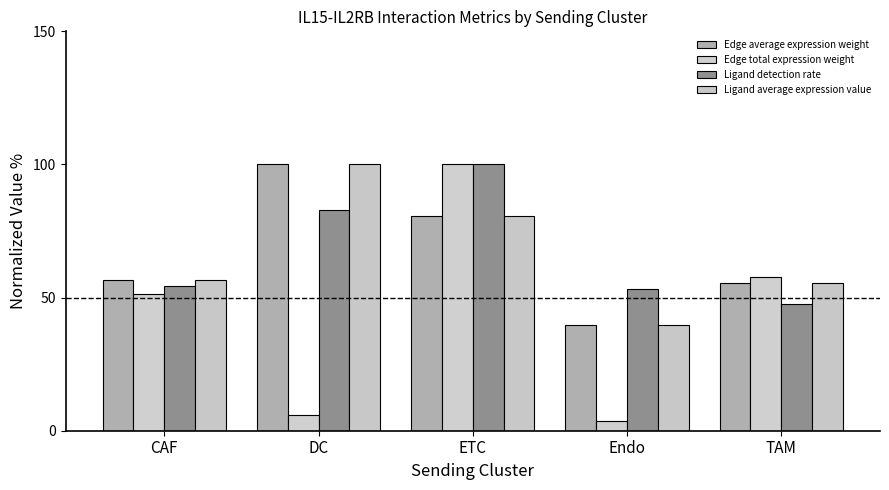

At how many categories does at least one series exceed 74?

2